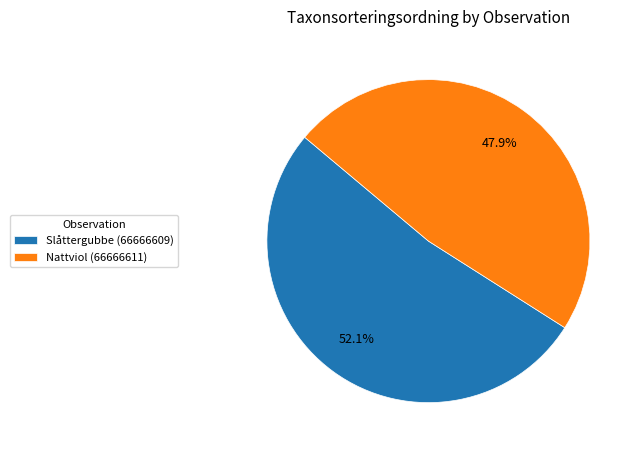

How many slices are in this pie chart?

2